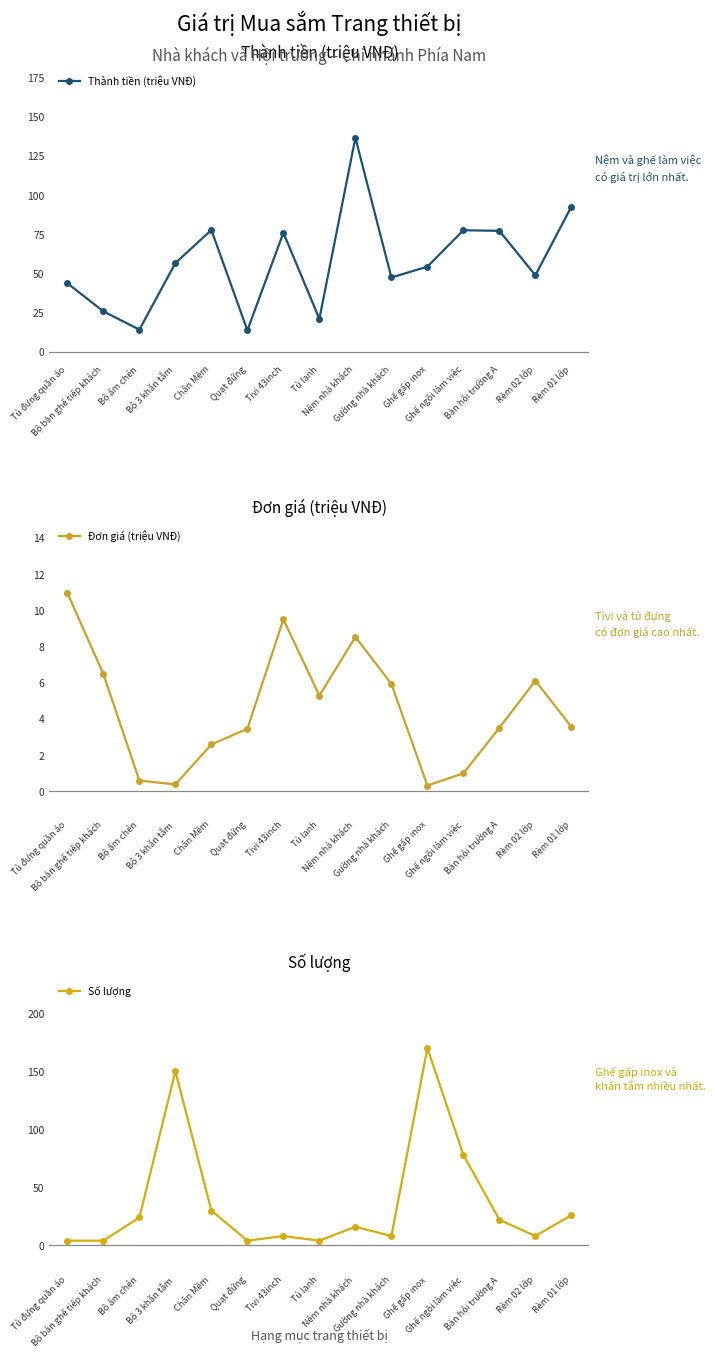

How many values in the Đơn giá (triệu VNĐ) series are below 3?

5